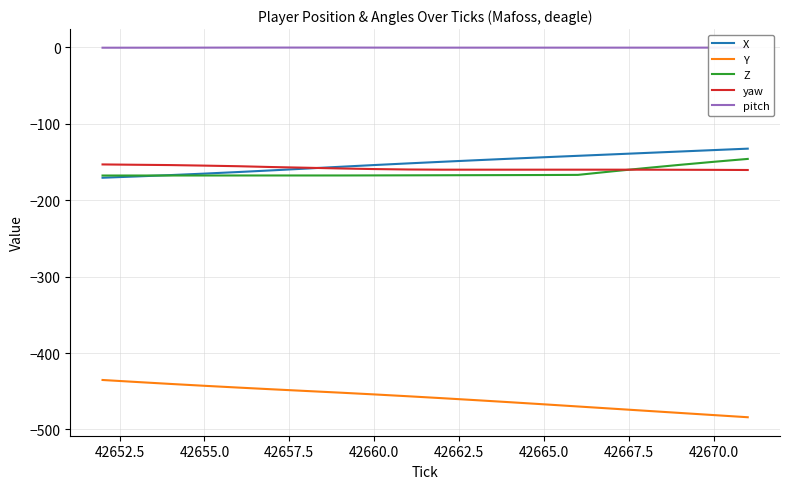

Which series has the largest total across all categories?

pitch